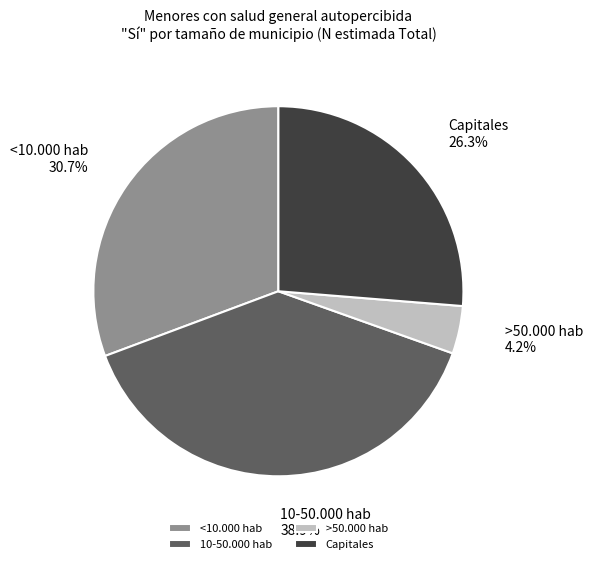

What is the largest slice in the pie chart?

10-50.000 hab